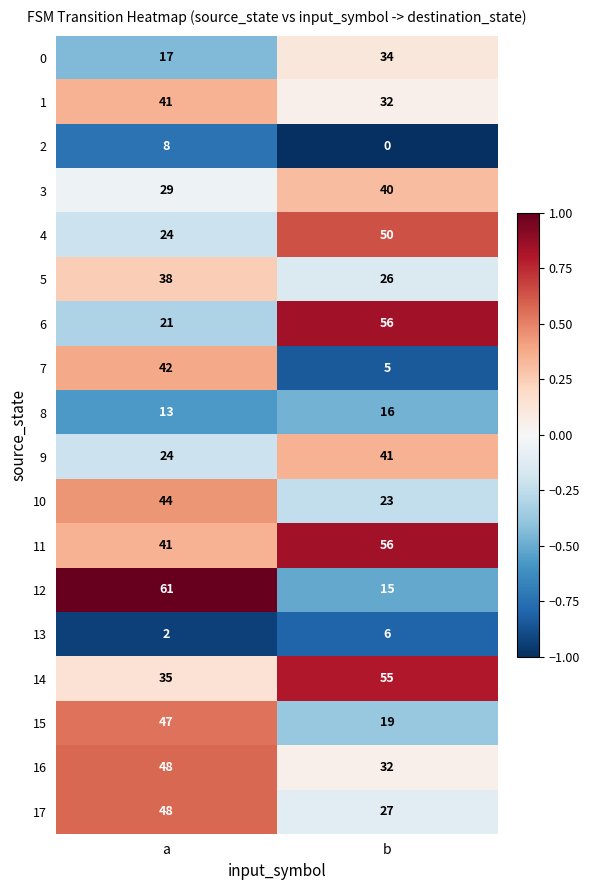

What is the approximate value of 3 at b, to the nearest 5?

40